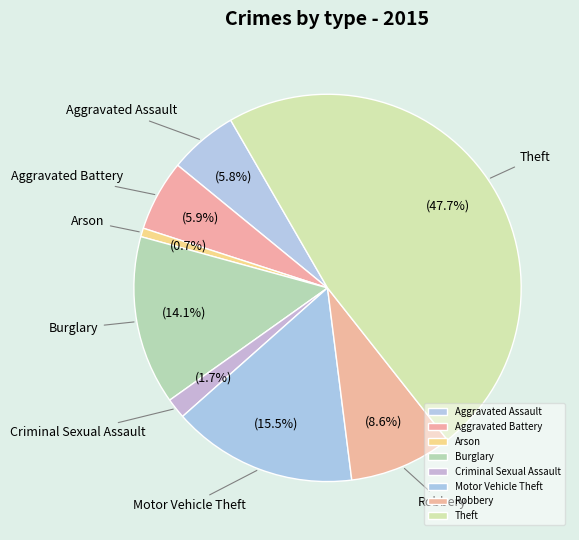

What percentage is the Aggravated Assault slice, to the nearest percent?

6%